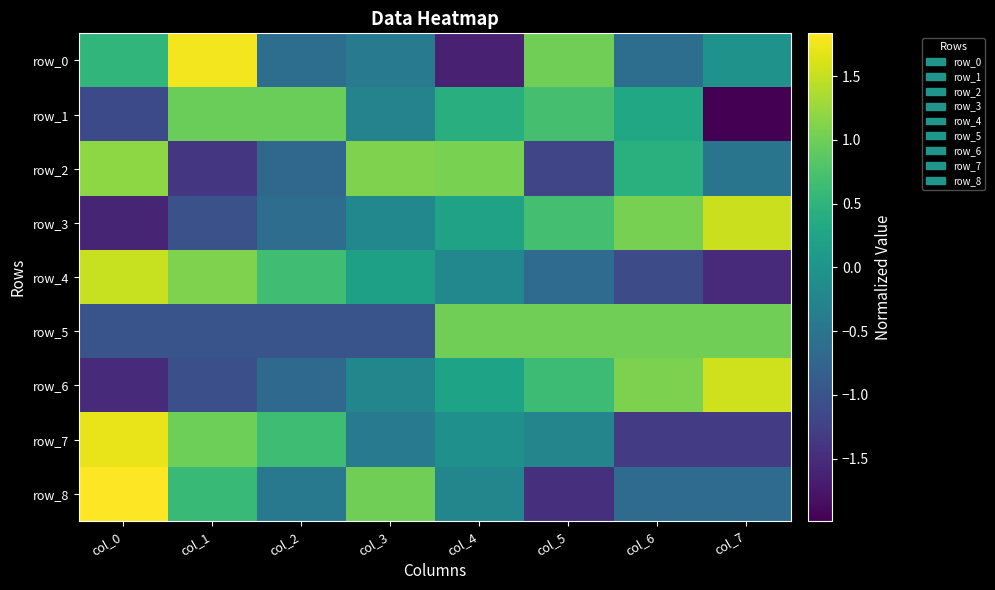

Reading left to right, transcribe all the data shown in this chart.

row_0: col_0=0.5	col_1=1.8	col_2=-0.6	col_3=-0.4	col_4=-1.6	col_5=1.0	col_6=-0.6	col_7=-0.0
row_1: col_0=-1.1	col_1=1.0	col_2=1.0	col_3=-0.3	col_4=0.4	col_5=0.7	col_6=0.3	col_7=-2.0
row_2: col_0=1.2	col_1=-1.4	col_2=-0.7	col_3=1.1	col_4=1.1	col_5=-1.2	col_6=0.4	col_7=-0.5
row_3: col_0=-1.6	col_1=-1.0	col_2=-0.6	col_3=-0.2	col_4=0.2	col_5=0.7	col_6=1.0	col_7=1.5
row_4: col_0=1.5	col_1=1.1	col_2=0.7	col_3=0.2	col_4=-0.2	col_5=-0.6	col_6=-1.1	col_7=-1.5
row_5: col_0=-1.0	col_1=-1.0	col_2=-1.0	col_3=-1.0	col_4=1.0	col_5=1.0	col_6=1.0	col_7=1.0
row_6: col_0=-1.5	col_1=-1.1	col_2=-0.7	col_3=-0.2	col_4=0.2	col_5=0.6	col_6=1.1	col_7=1.6
row_7: col_0=1.7	col_1=1.0	col_2=0.6	col_3=-0.4	col_4=-0.1	col_5=-0.2	col_6=-1.3	col_7=-1.3
row_8: col_0=1.8	col_1=0.6	col_2=-0.4	col_3=1.0	col_4=-0.2	col_5=-1.5	col_6=-0.6	col_7=-0.6